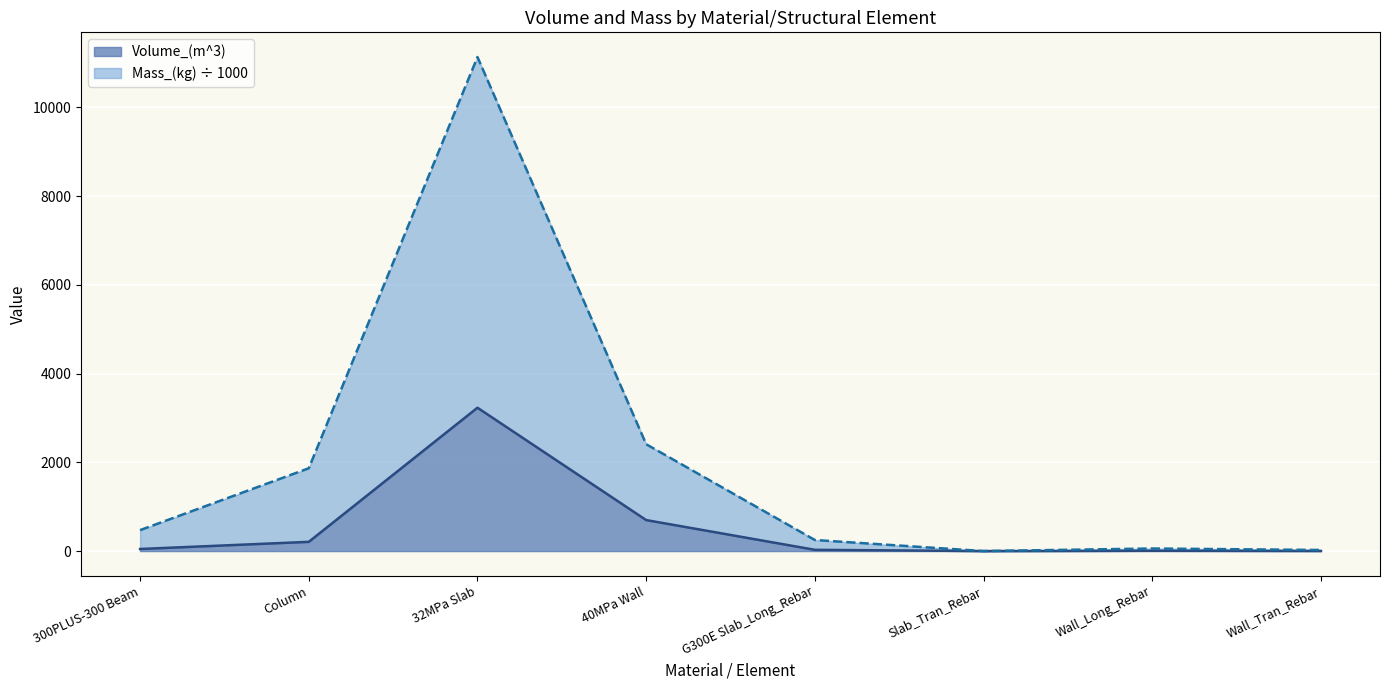

Does the chart display data point markers on the line(s)?

No